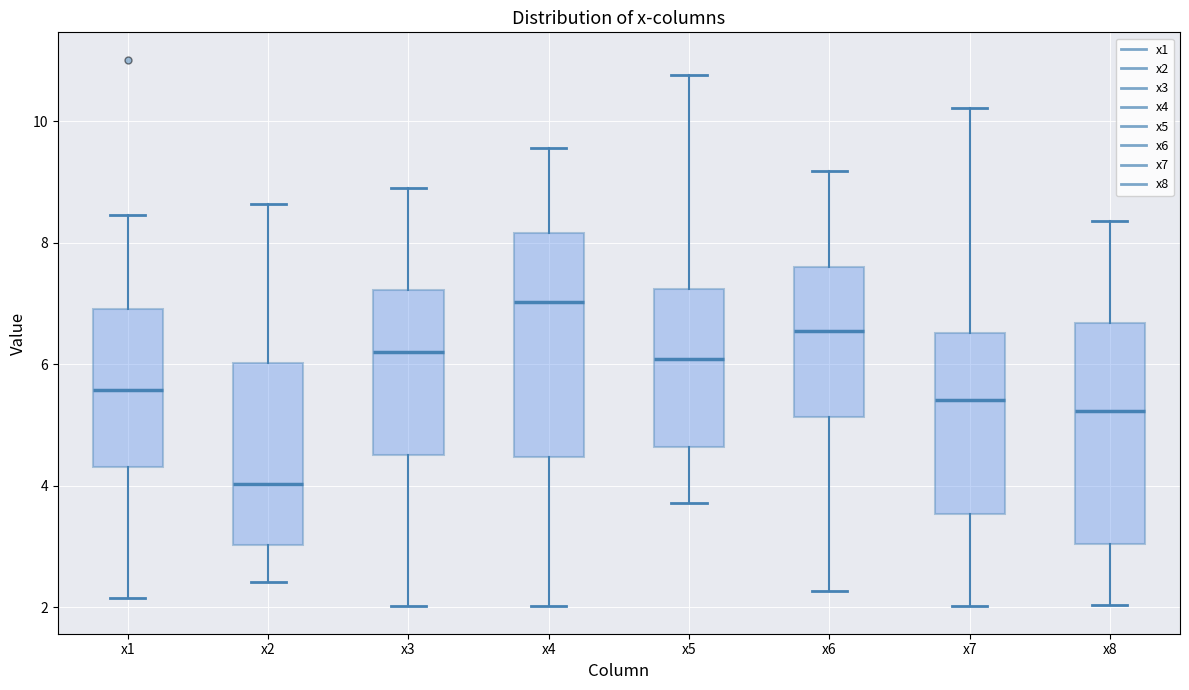

Reading left to right, transcribe this box plot: for each box, give where its median line is, the range the box spans, and where its two whiskers end, as read against the y-axis. The values are not printed on the chart, so give them approximately, as read against the axis.

x1: median 5.6, box 4.4 to 7.0, whiskers 2.2 to 8.4
x2: median 4.0, box 3.0 to 6.0, whiskers 2.4 to 8.6
x3: median 6.2, box 4.6 to 7.2, whiskers 2.0 to 9.0
x4: median 7.0, box 4.4 to 8.2, whiskers 2.0 to 9.6
x5: median 6.0, box 4.6 to 7.2, whiskers 3.8 to 10.8
x6: median 6.6, box 5.2 to 7.6, whiskers 2.2 to 9.2
x7: median 5.4, box 3.6 to 6.6, whiskers 2.0 to 10.2
x8: median 5.2, box 3.0 to 6.6, whiskers 2.0 to 8.4